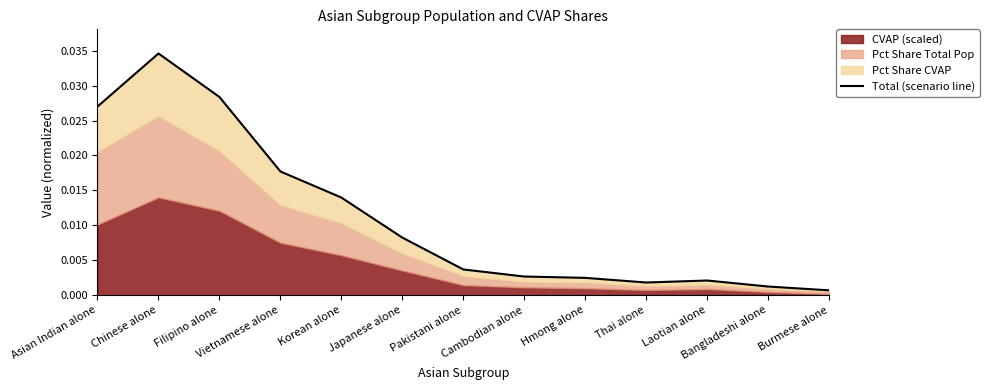

At which category does the data reach its first local valley?

Thai alone